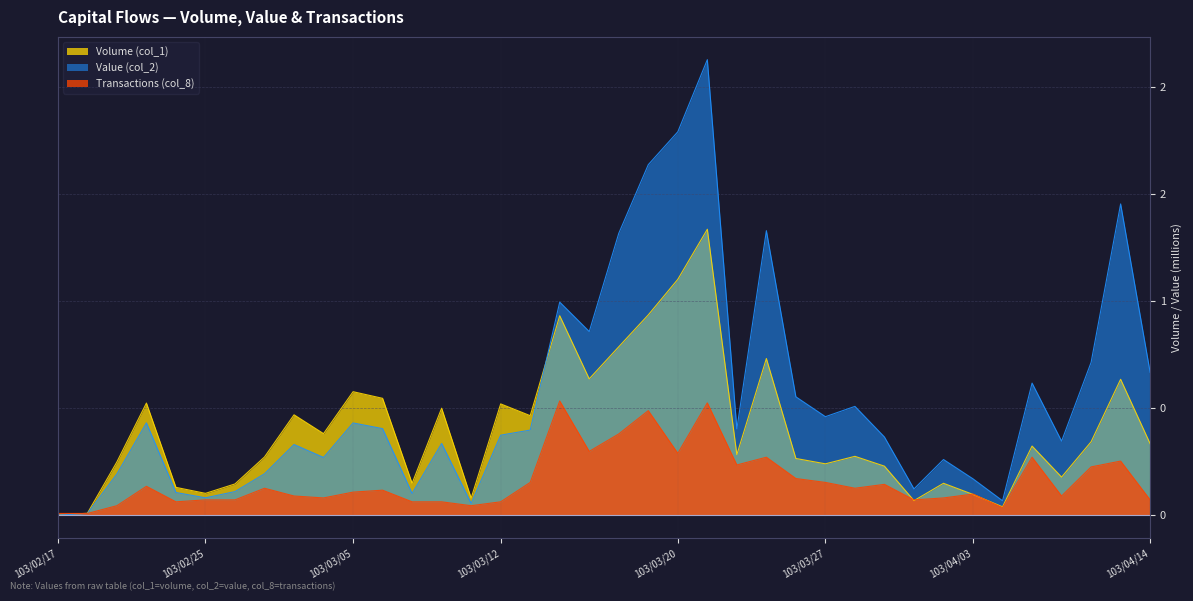

Read the Value (col_2) value at 103/03/06.

0.4